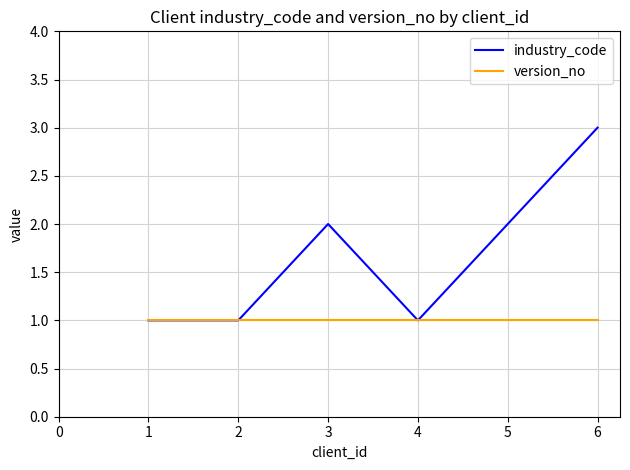

Is the value of industry_code at 5 greater than the value of version_no at 6?

Yes